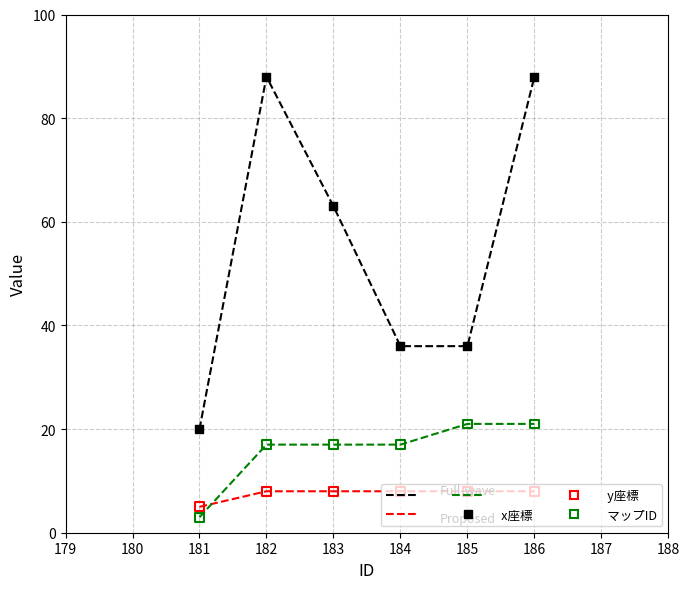

At which category is the sum across all series the highest?

186